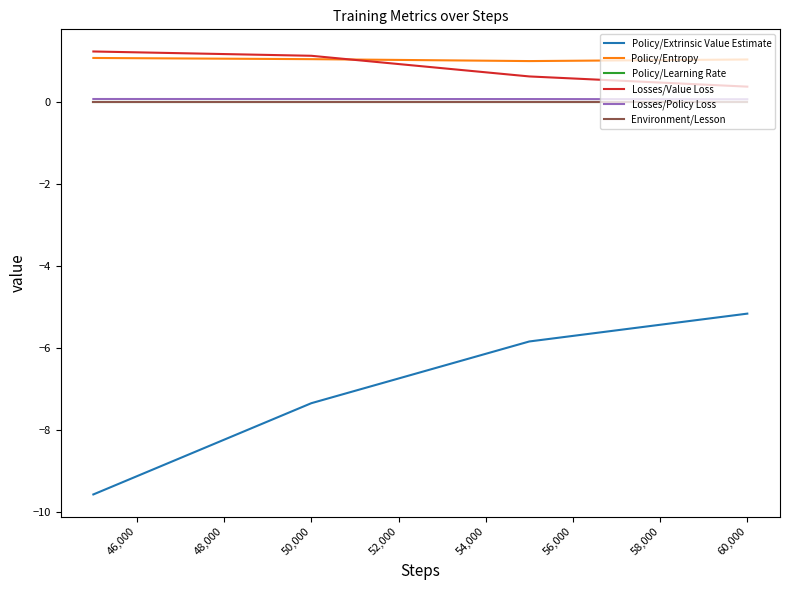

True or false: Environment/Lesson and Losses/Value Loss cross at least once.

False